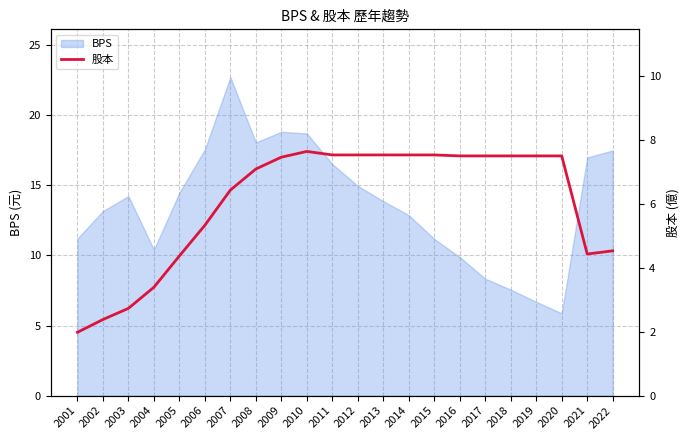

At which label does BPS reach its minimum?

2020